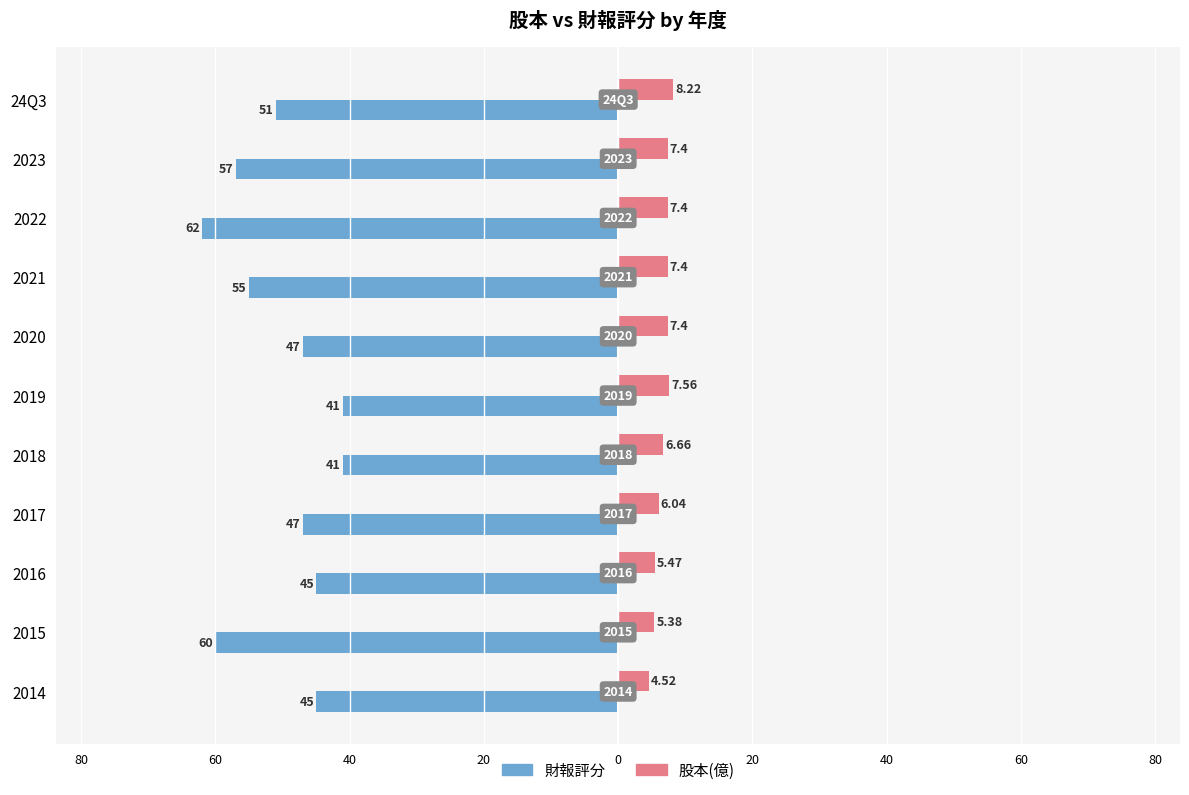

What are all the series names shown in the legend?

財報評分, 股本(億)